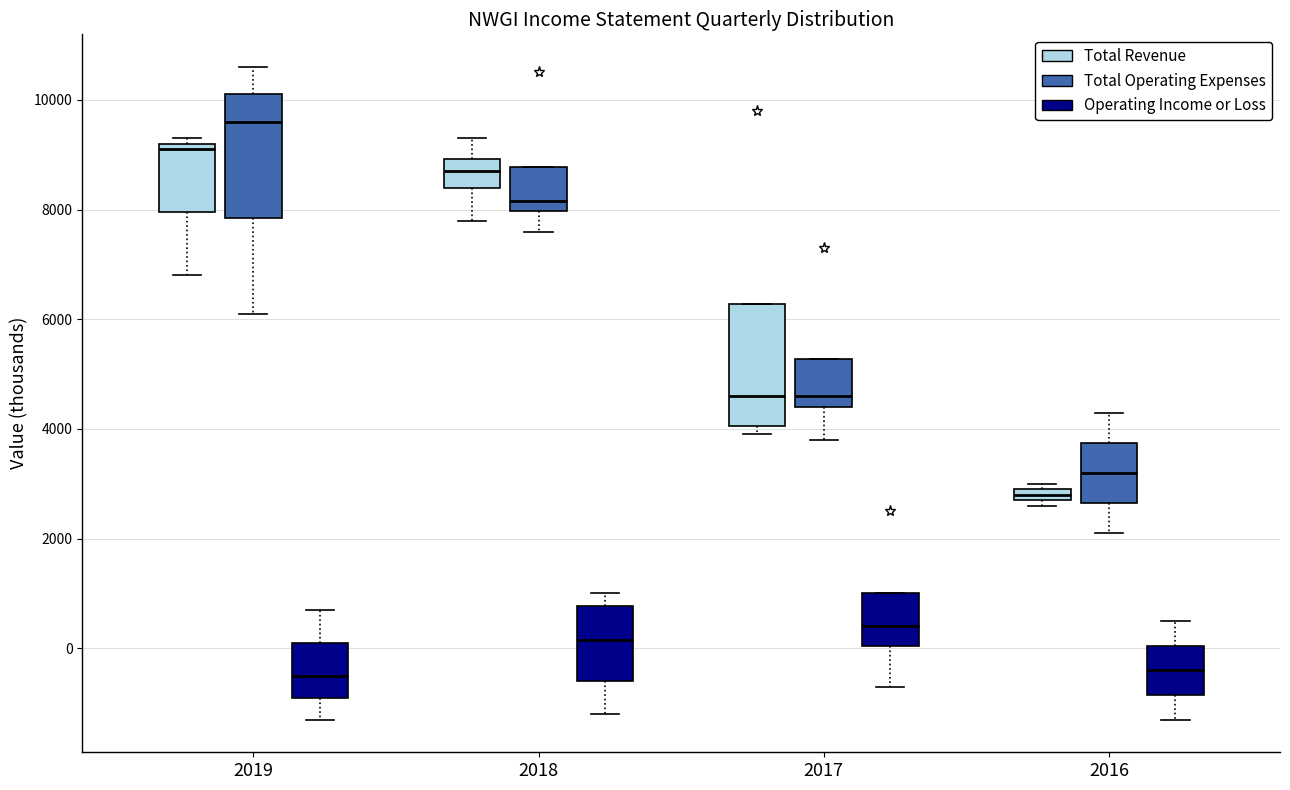

Where does the upper whisker of the box for 2016 (Operating Income or Loss) end on the y-axis? The values are not printed on the chart, so give them approximately, as read against the axis.

600